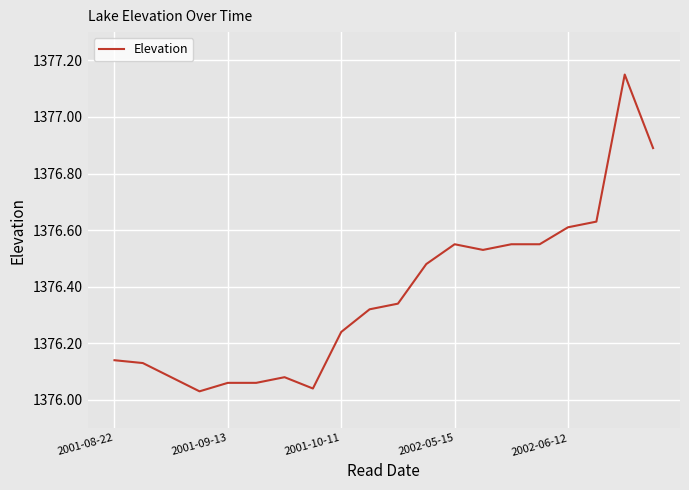

The chart shows a value of 701.9 at 2001-08-22. True or false?

False